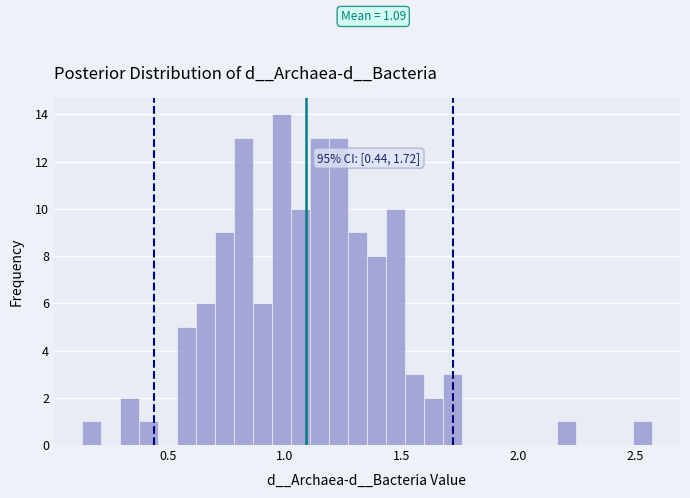

Around what value on the x-axis is the tallest bar? Give the approximate position of its centre, as read against the axis.

1.00